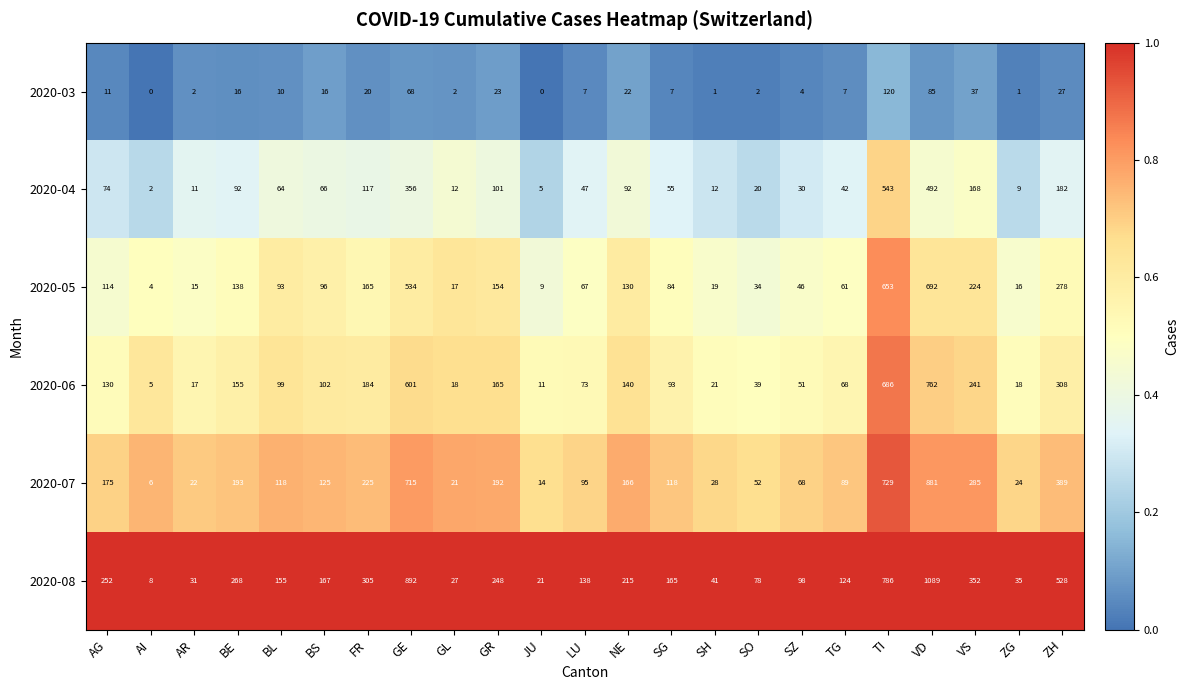

Which series has the widest spread of values?

2020-08